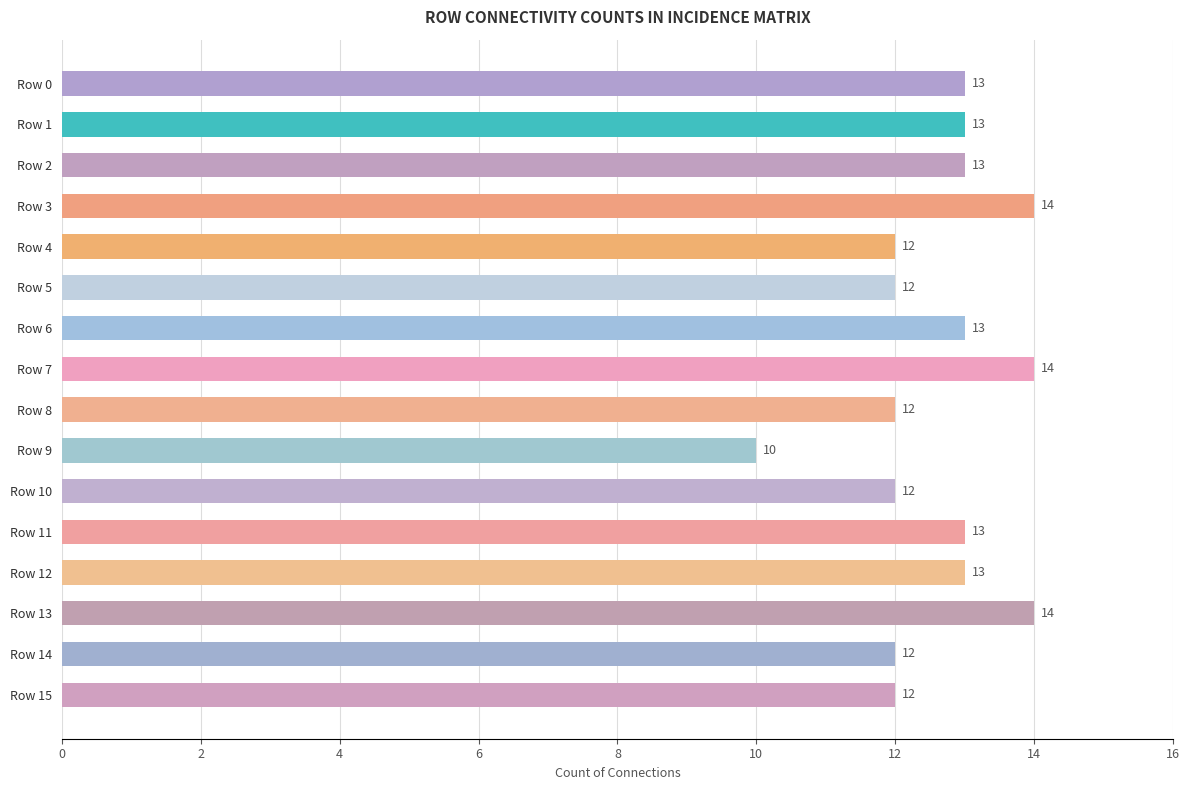

Reading top to bottom, list all the values displayed in this chart.

13	13	13	14	12	12	13	14	12	10	12	13	13	14	12	12